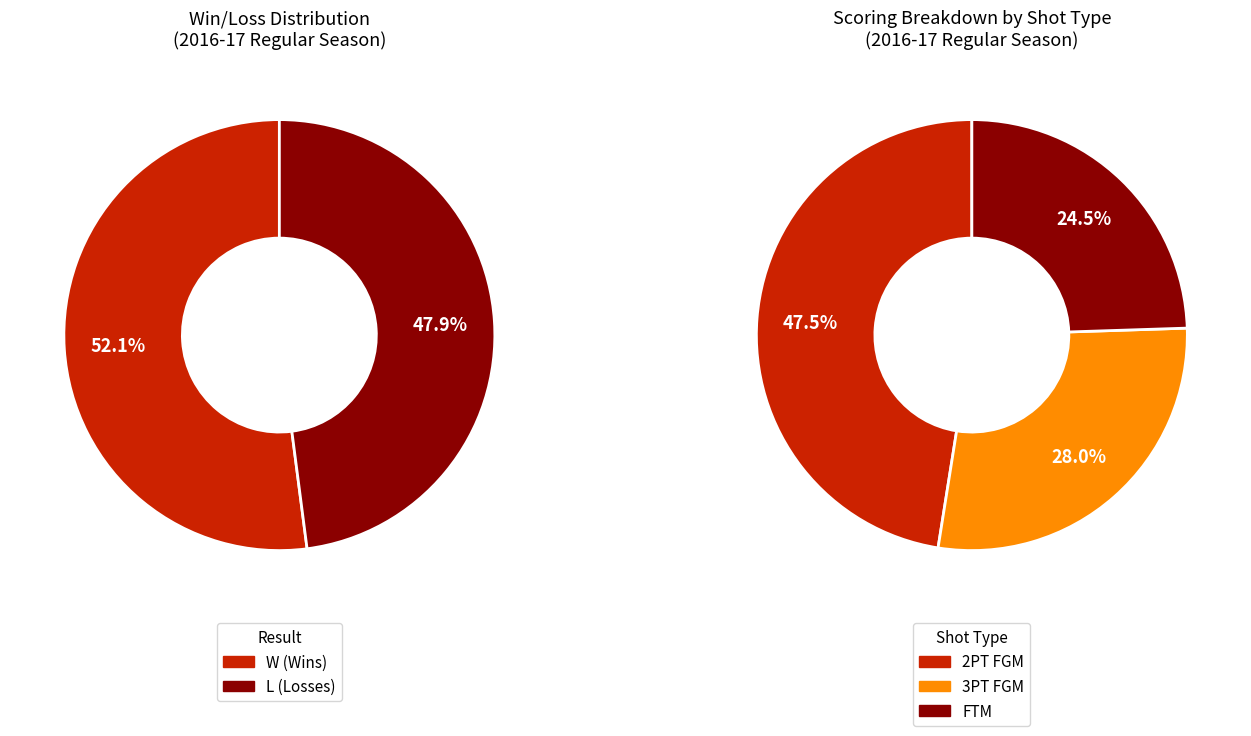

Combined, what portion of the pie is W and L?

100.0%